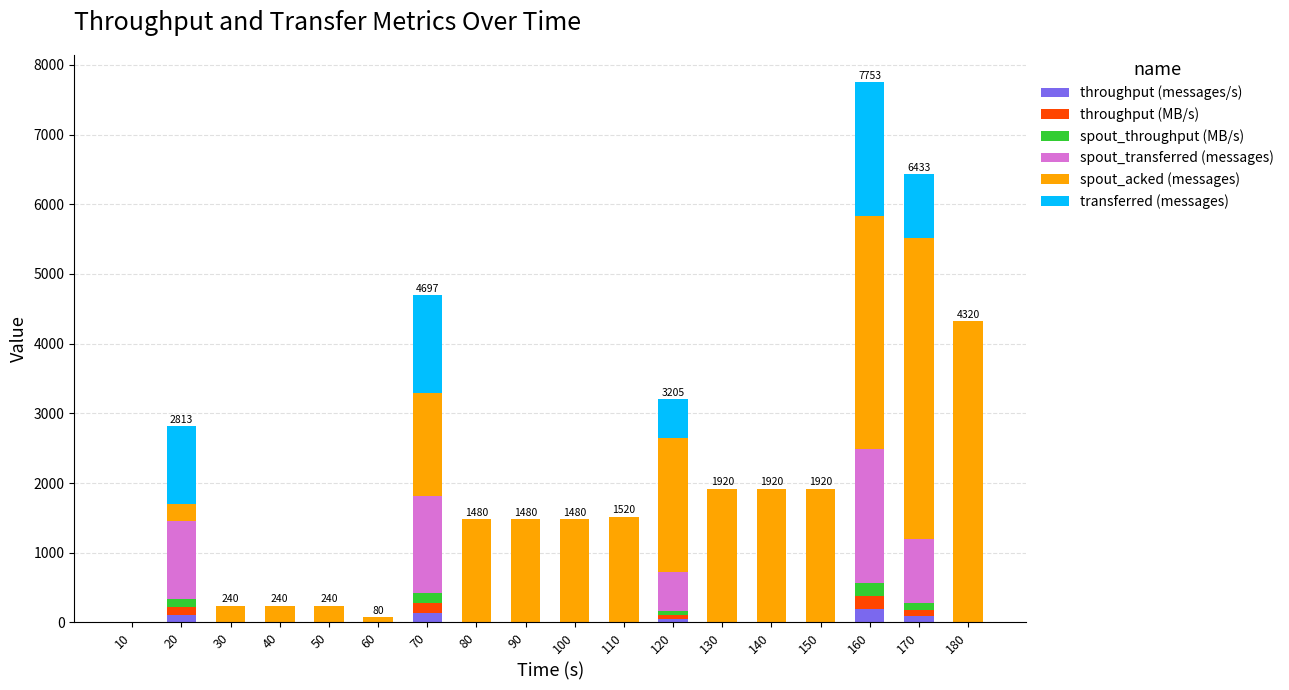

At which category is the sum across all series the highest?

160